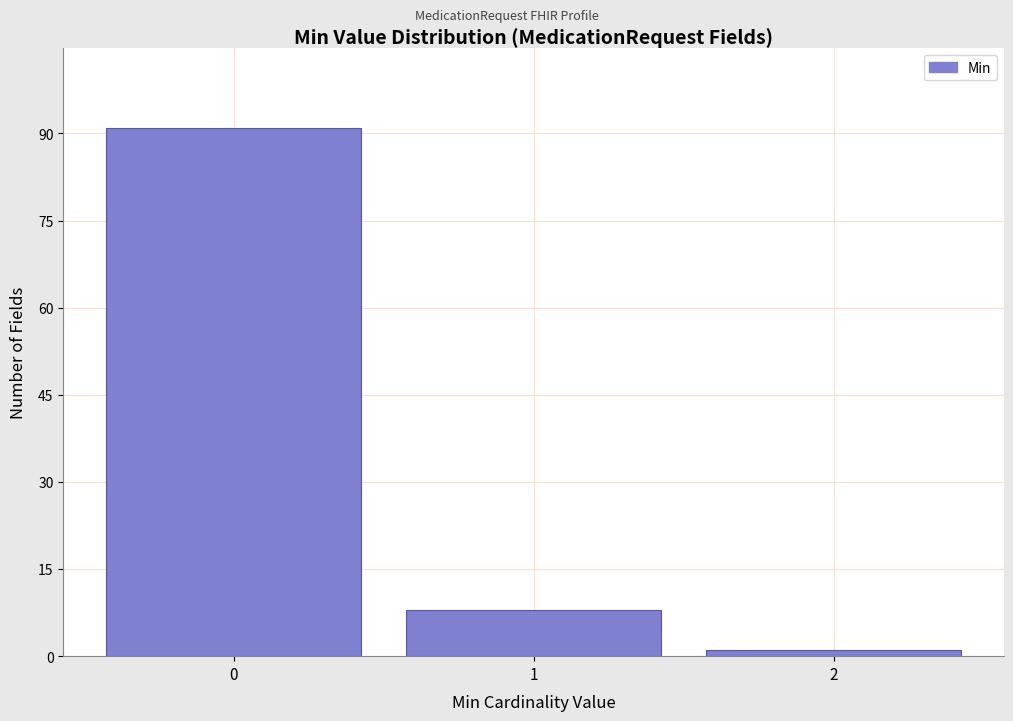

Reading right to left, what are all the values shown in this chart?

2=1	1=8	0=91